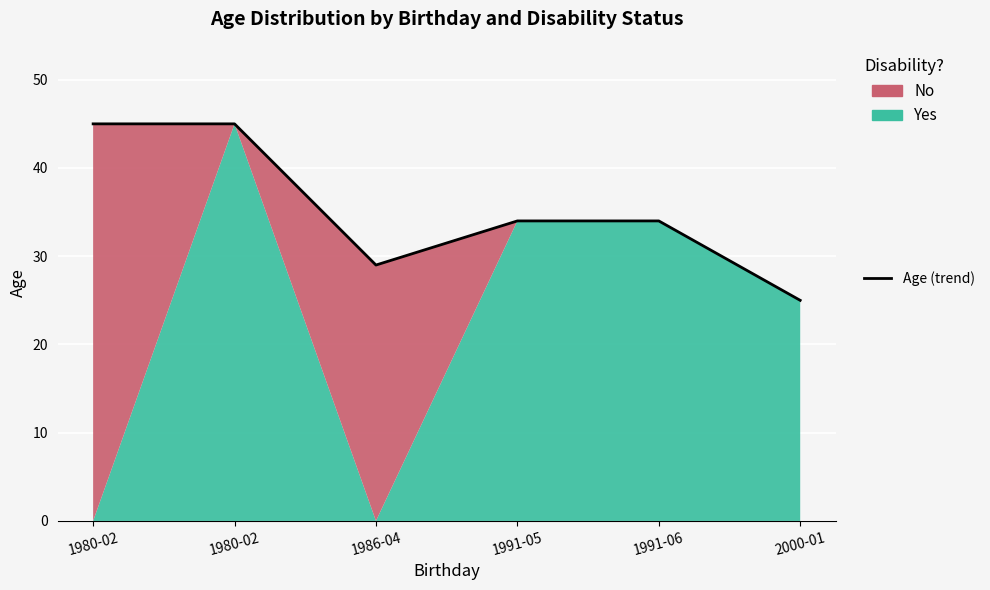

Approximately how many times larger is the value at 1991-06 compared to 1986-04?

1.2